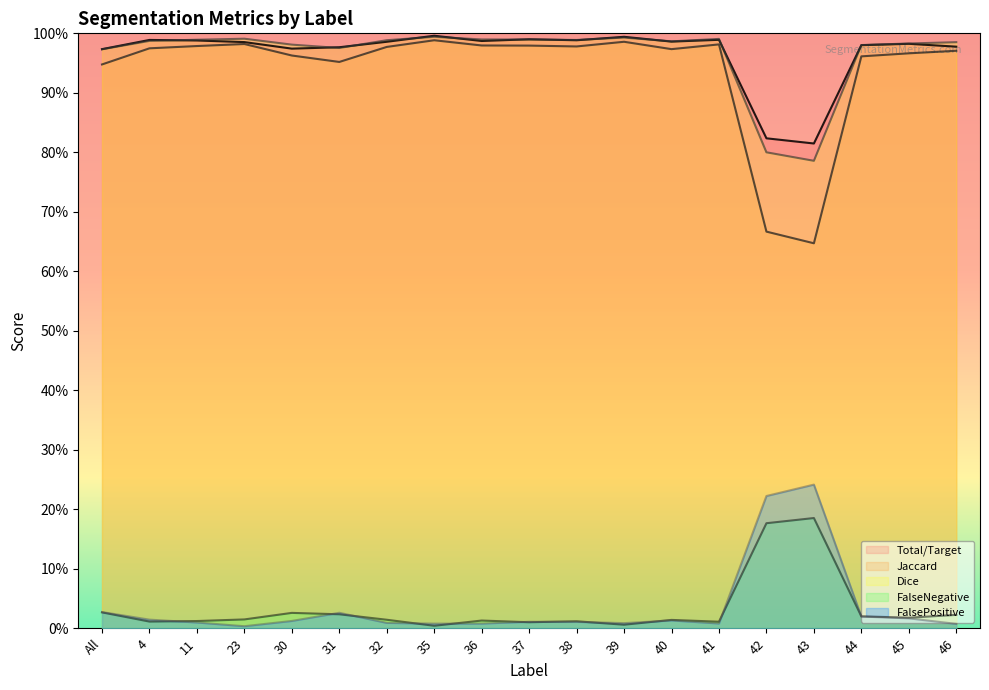

What are all the series names shown in the legend?

Total/Target, Jaccard, Dice, FalseNegative, FalsePositive